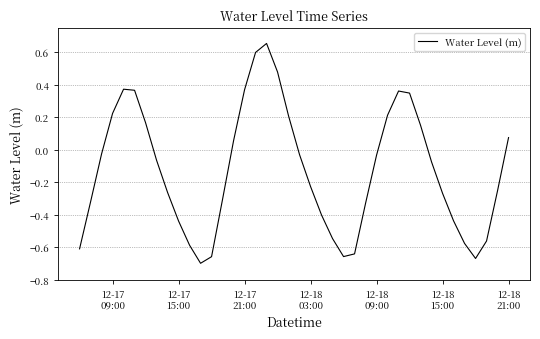

What is the difference between the maximum and minimum values?

1.4